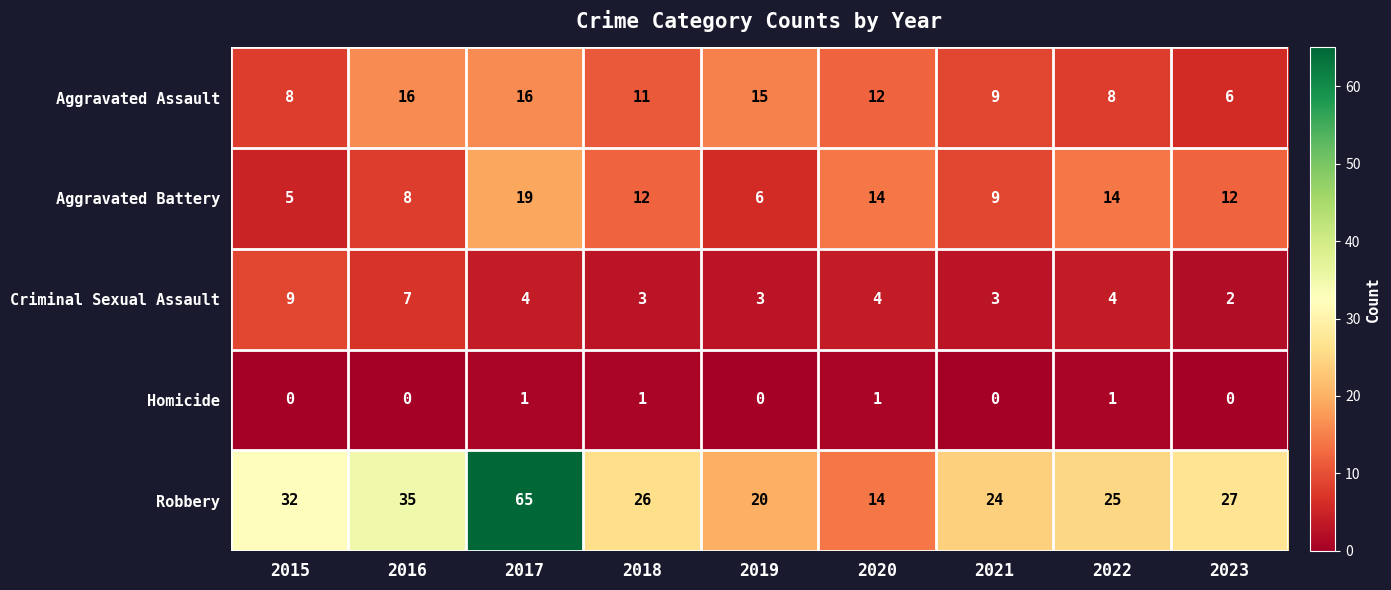

Which series has the largest total across all categories?

Robbery